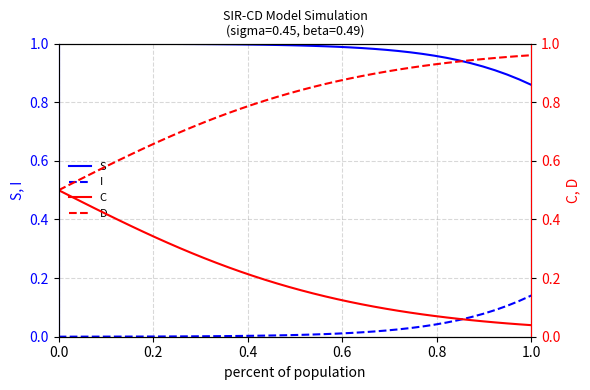

Reading left to right, list all the values displayed in this chart.

S: 1.0	1.0	1.0	1.0	1.0	1.0	1.0	1.0	1.0	1.0	1.0	1.0	1.0	1.0	1.0	1.0	1.0	1.0	1.0	1.0	1.0	1.0	1.0	1.0	1.0	1.0	1.0	1.0	1.0	1.0	1.0	1.0	1.0	0.9	0.9	0.9	0.9	0.9	0.9	0.9
I: 0.0	0.0	0.0	0.0	0.0	0.0	0.0	0.0	0.0	0.0	0.0	0.0	0.0	0.0	0.0	0.0	0.0	0.0	0.0	0.0	0.0	0.0	0.0	0.0	0.0	0.0	0.0	0.0	0.0	0.0	0.0	0.0	0.0	0.1	0.1	0.1	0.1	0.1	0.1	0.1
C: 0.5	0.5	0.5	0.4	0.4	0.4	0.4	0.4	0.3	0.3	0.3	0.3	0.3	0.3	0.2	0.2	0.2	0.2	0.2	0.2	0.2	0.1	0.1	0.1	0.1	0.1	0.1	0.1	0.1	0.1	0.1	0.1	0.1	0.1	0.1	0.1	0.0	0.0	0.0	0.0
D: 0.5	0.5	0.5	0.6	0.6	0.6	0.6	0.6	0.7	0.7	0.7	0.7	0.7	0.7	0.8	0.8	0.8	0.8	0.8	0.8	0.8	0.9	0.9	0.9	0.9	0.9	0.9	0.9	0.9	0.9	0.9	0.9	0.9	0.9	0.9	0.9	1.0	1.0	1.0	1.0